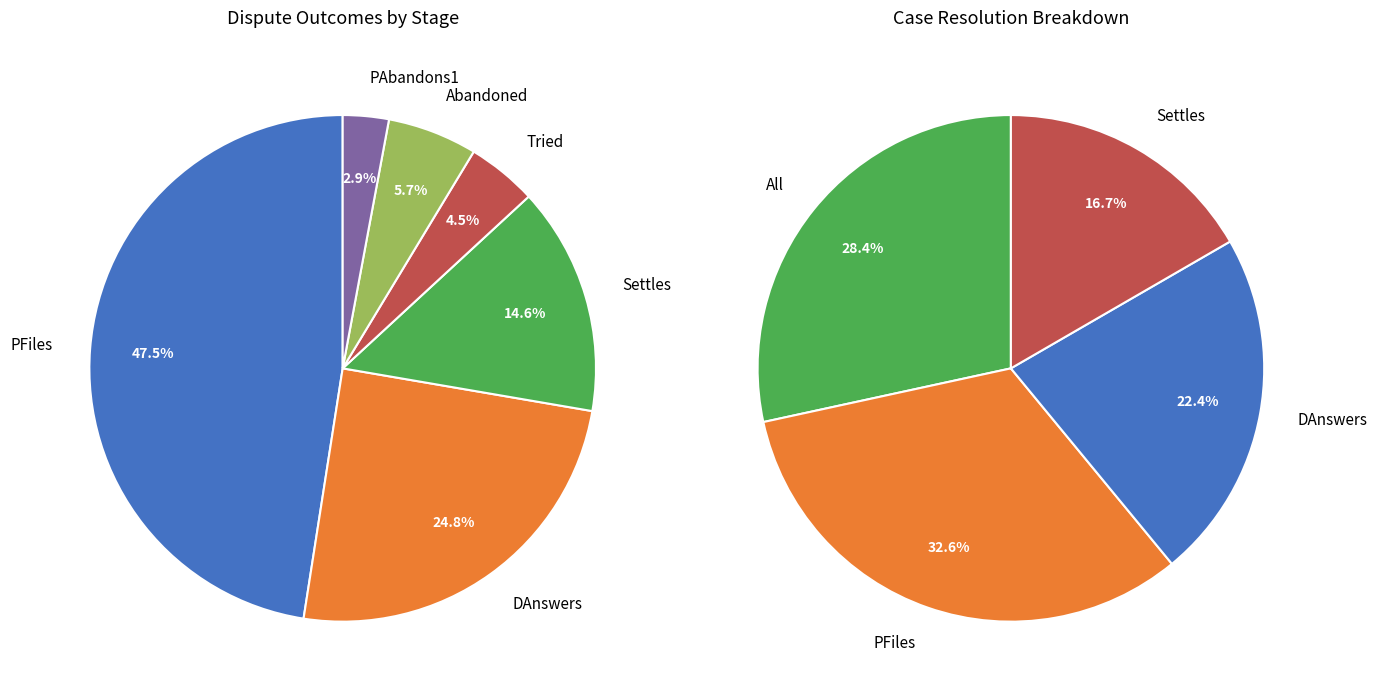

To the nearest percent, what percentage of the pie is Abandoned?

6%